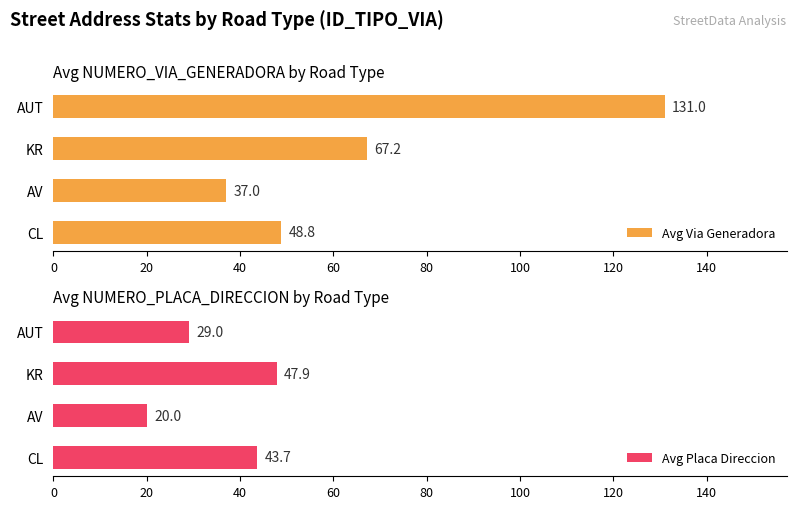

What is the sum of all Avg Via Generadora values?

284.1